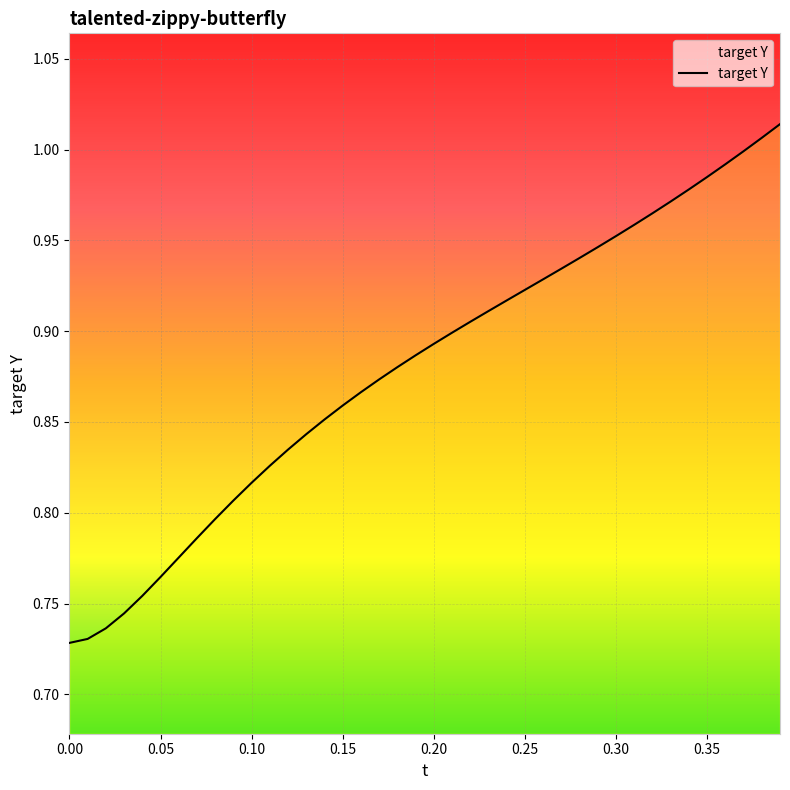

What is the difference between the maximum and minimum values?

0.3